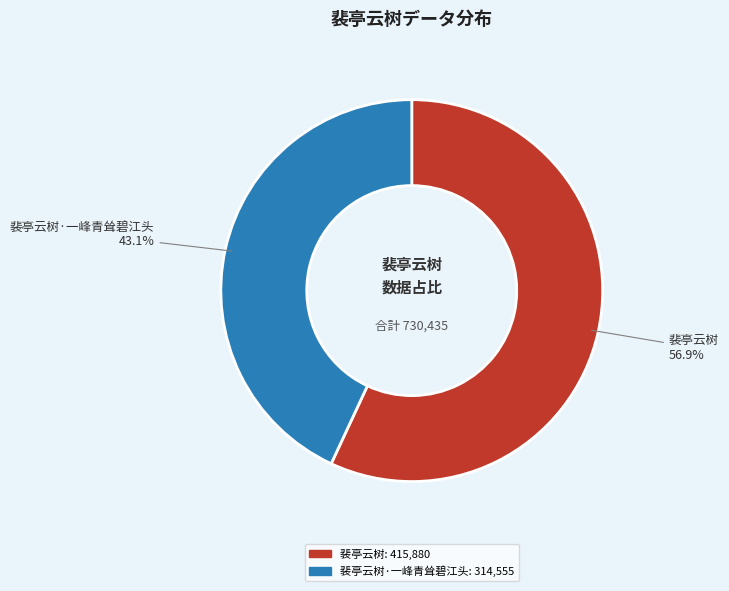

Is there a majority slice in this chart?

Yes